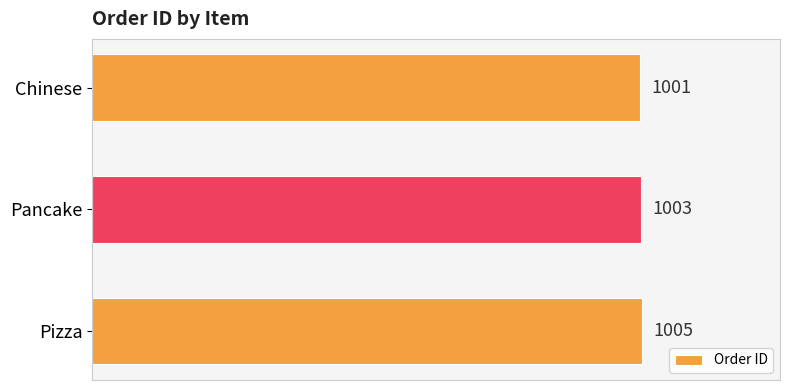

Where is the data nearest to the value 1003?

Pancake